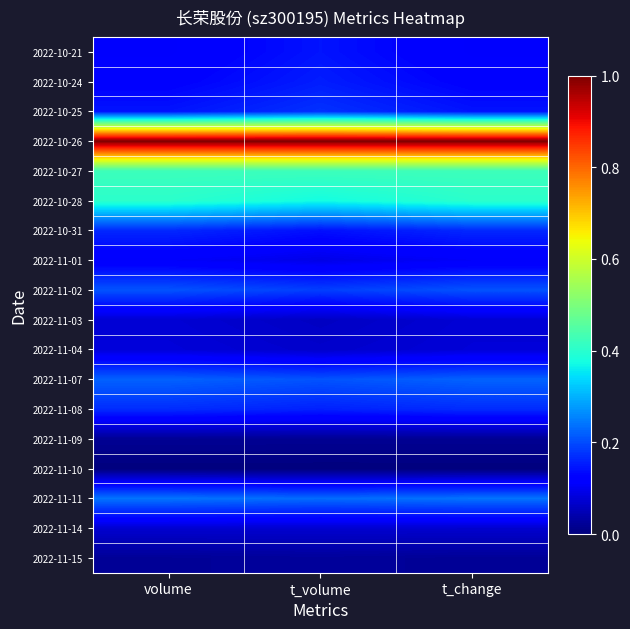

Which series has the largest total across all categories?

2022-10-26